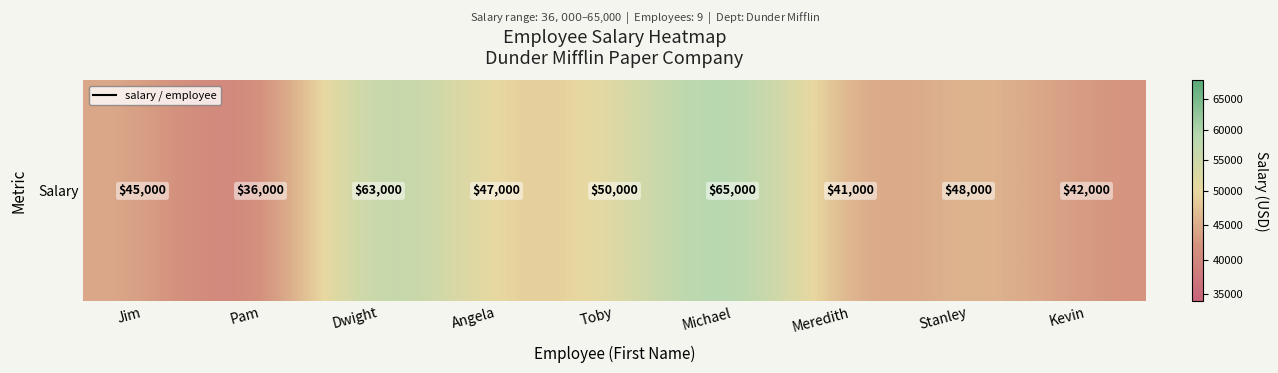

Rank the categories by value from highest to lowest.

Michael, Dwight, Toby, Stanley, Angela, Jim, Kevin, Meredith, Pam